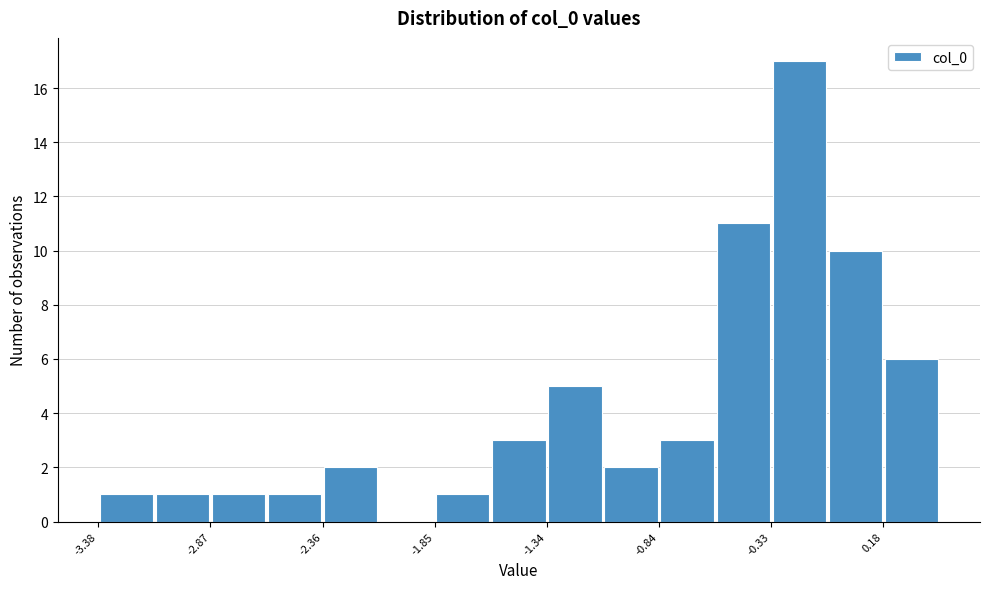

Around what value on the x-axis is the tallest bar? Give the approximate position of its centre, as read against the axis.

-0.2